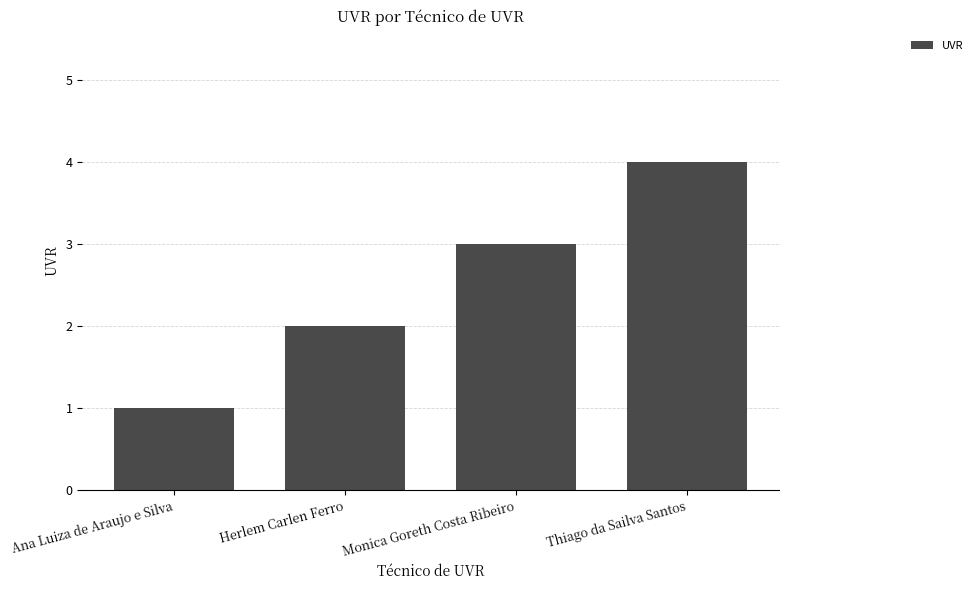

What is the greatest value displayed?

4